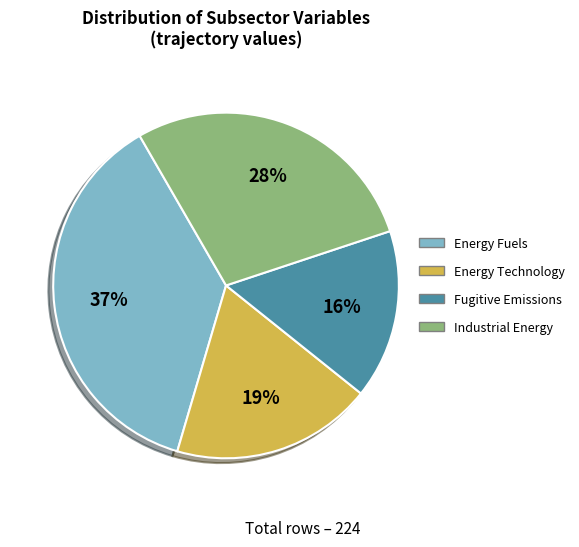

True or false: Industrial Energy accounts for 28% of the total.

True